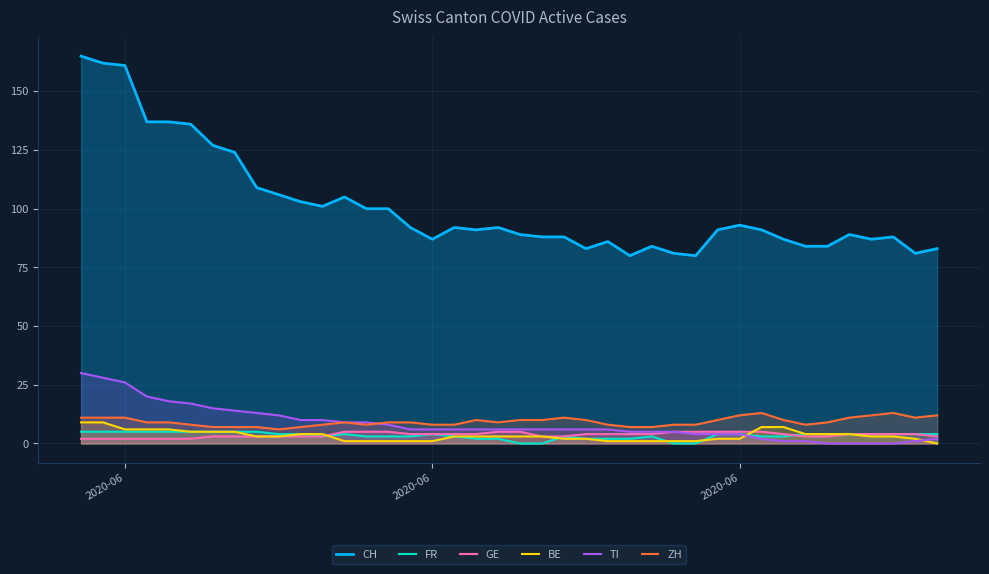

True or false: TI has more than 0 interior local peaks.

False